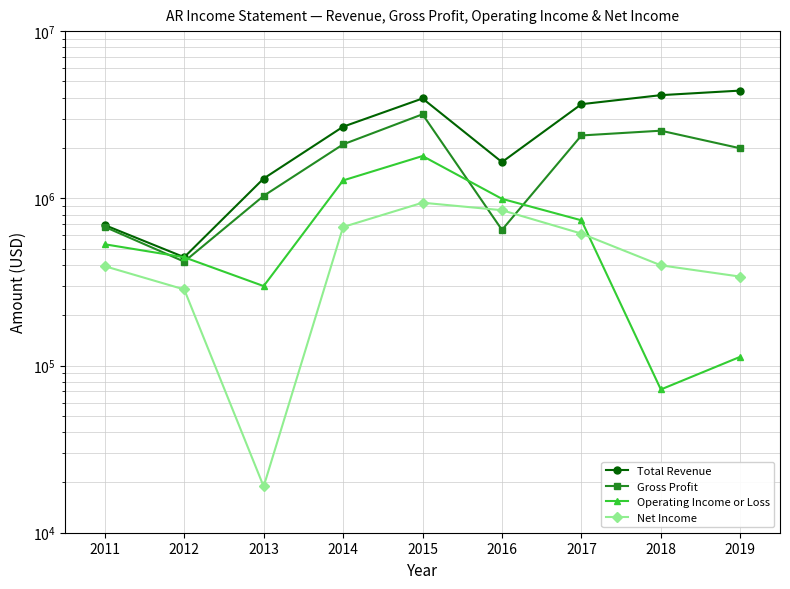

How many times do Operating Income or Loss and Gross Profit cross each other?

4